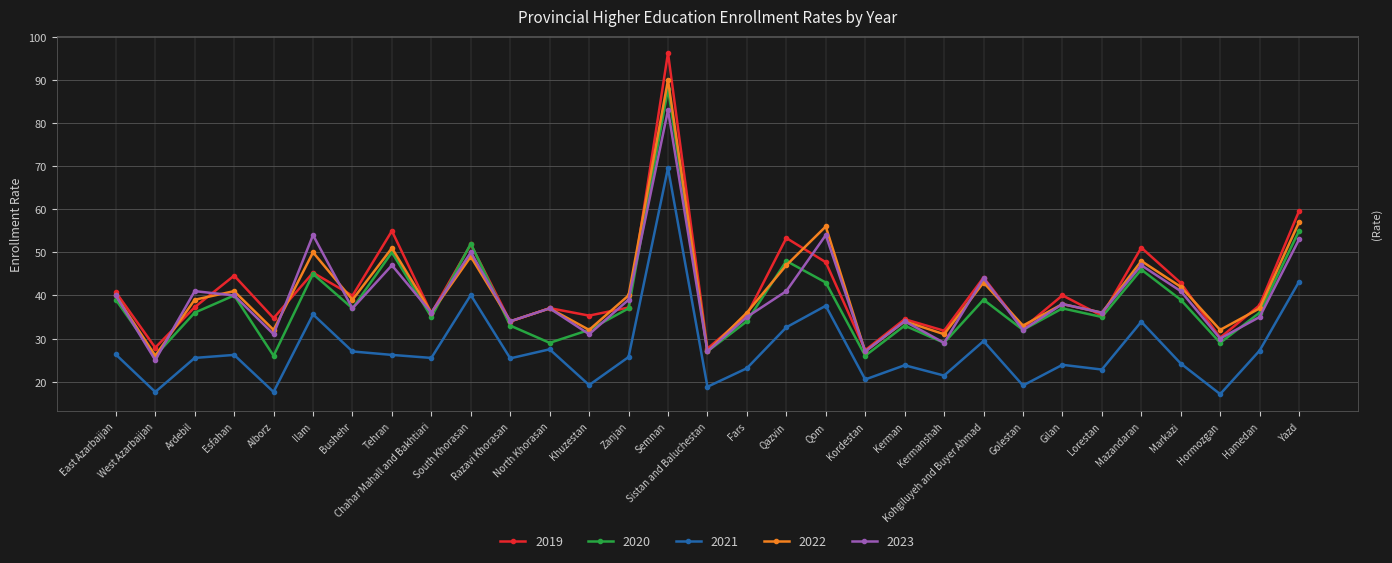

What is the difference between the maximum and minimum values in the 2022 series?

64.0